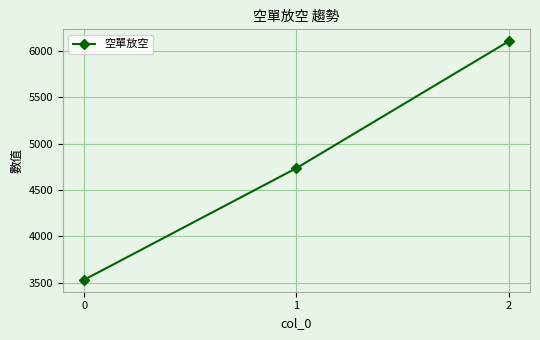

Reading right to left, extract all data points from this chart.

2=6104	1=4736	0=3532